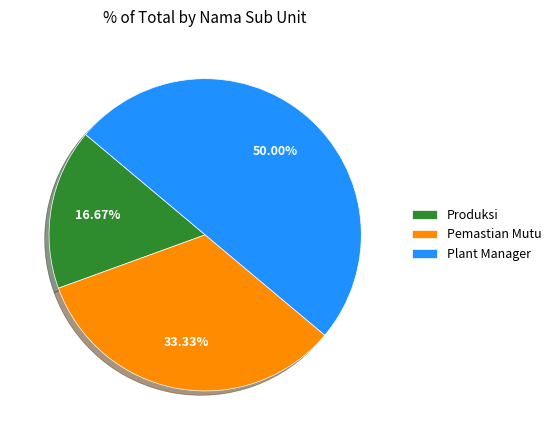

Rank the categories by value from lowest to highest.

Produksi, Pemastian Mutu, Plant Manager